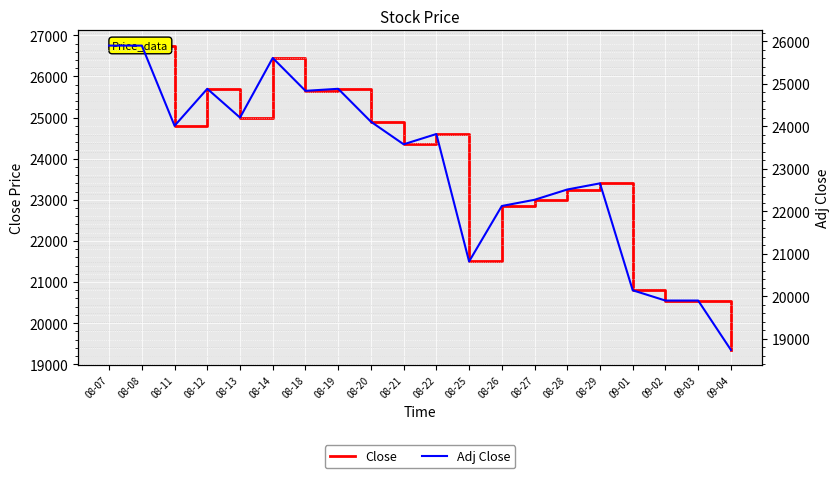

At how many categories does at least one series exceed 26572?

2